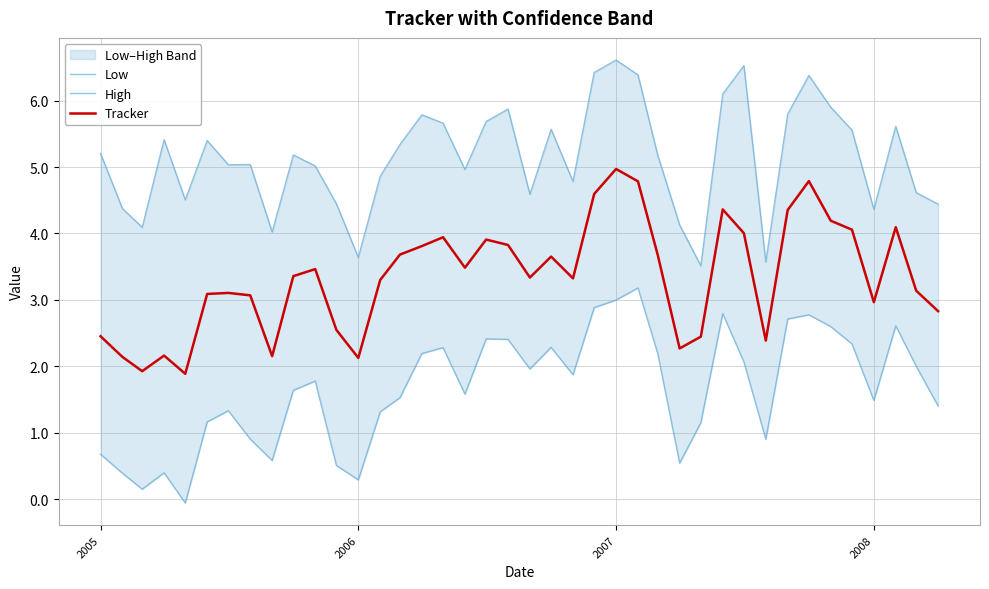

At which label does Tracker reach its peak?

2007